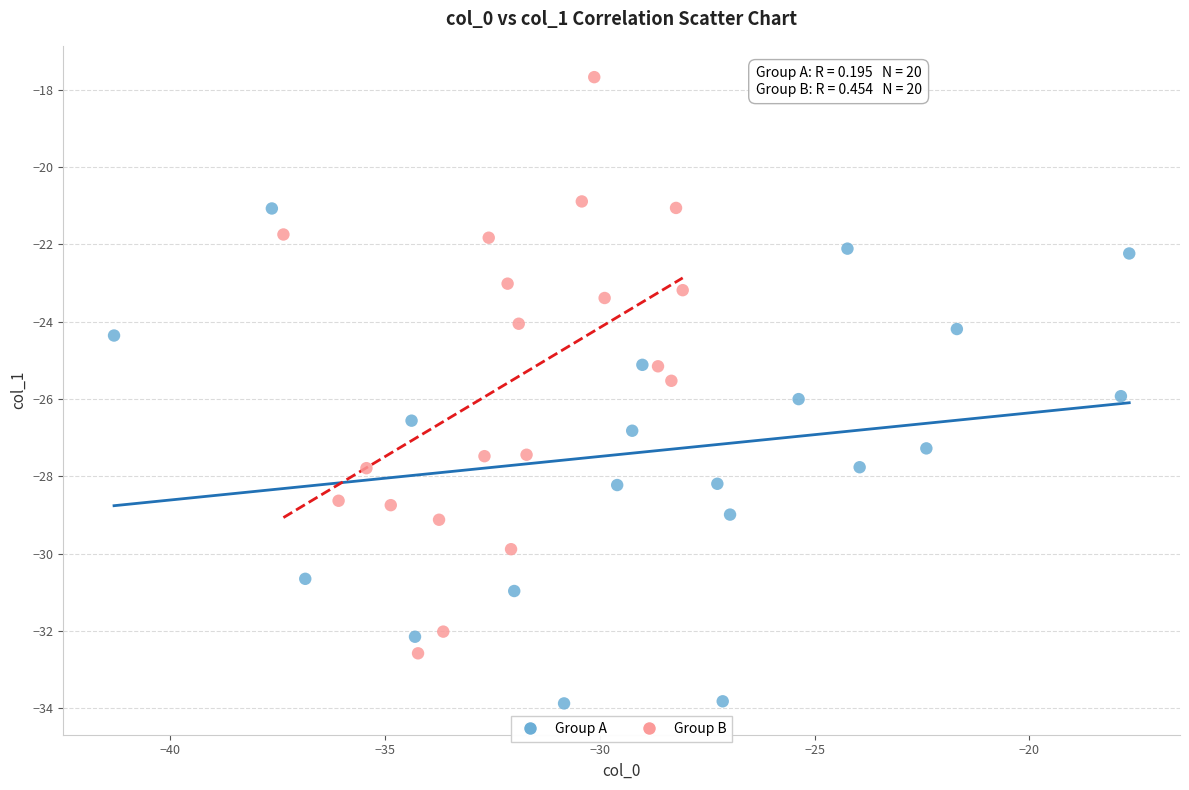

Which series has the largest Y range (max minus min)?

Group B